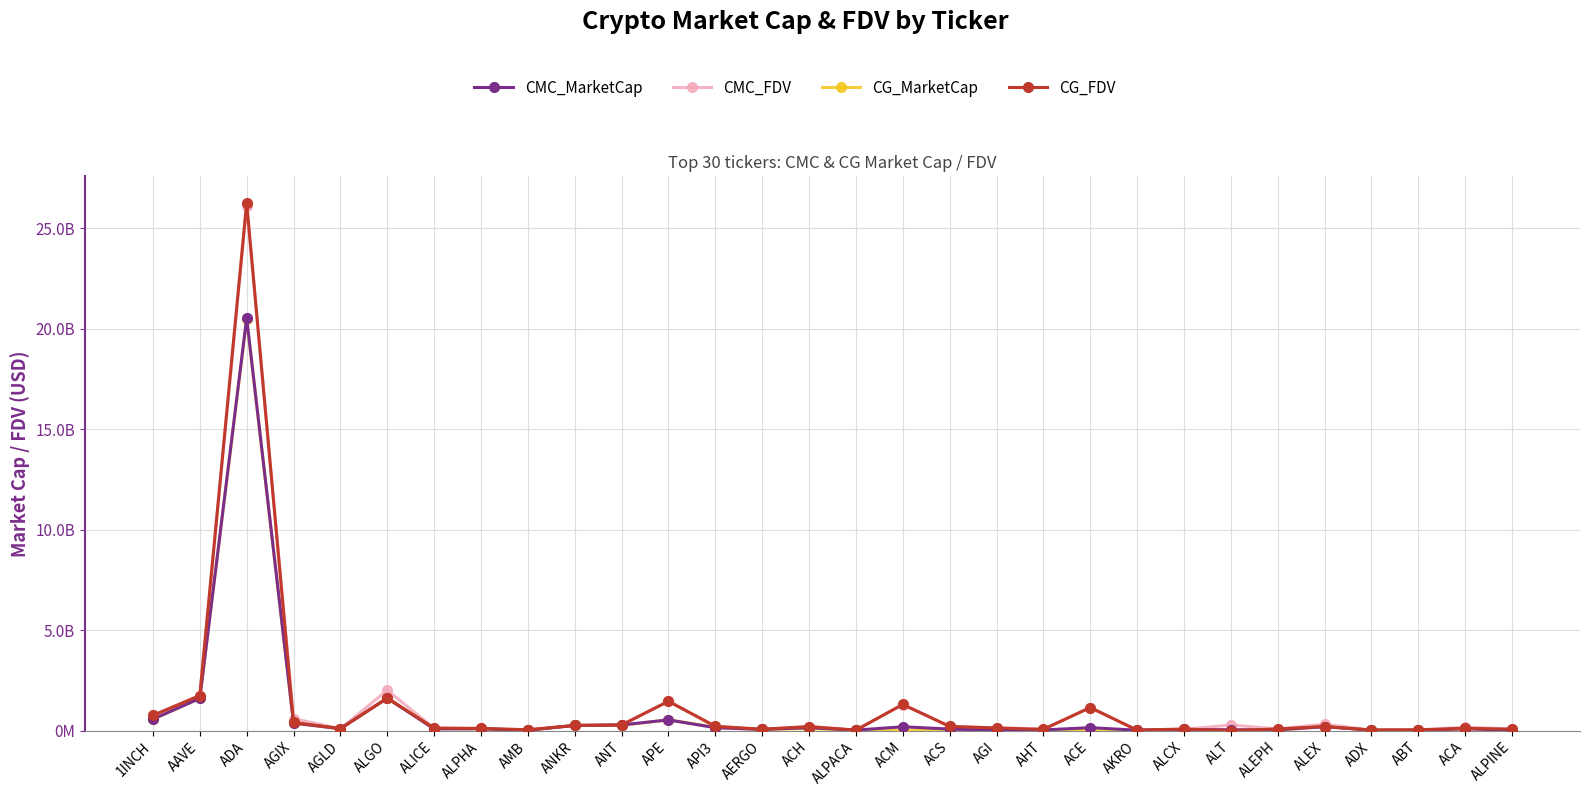

Between ALPHA and ACE, which series saw the biggest shift?

CG_FDV